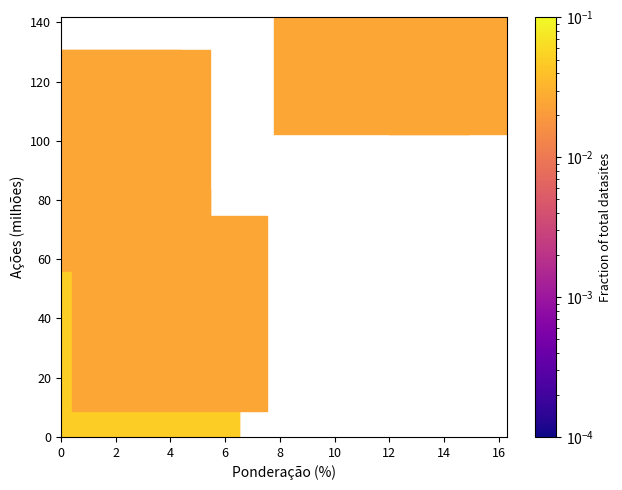

What is the range of X values (max minus min)?

14.8